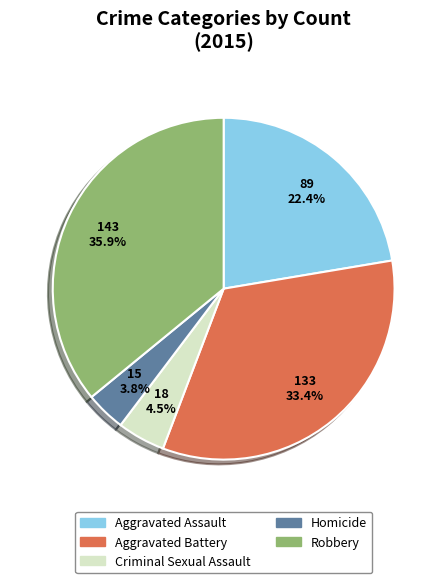

Is the sum of Aggravated Assault and Aggravated Battery greater than half?

Yes